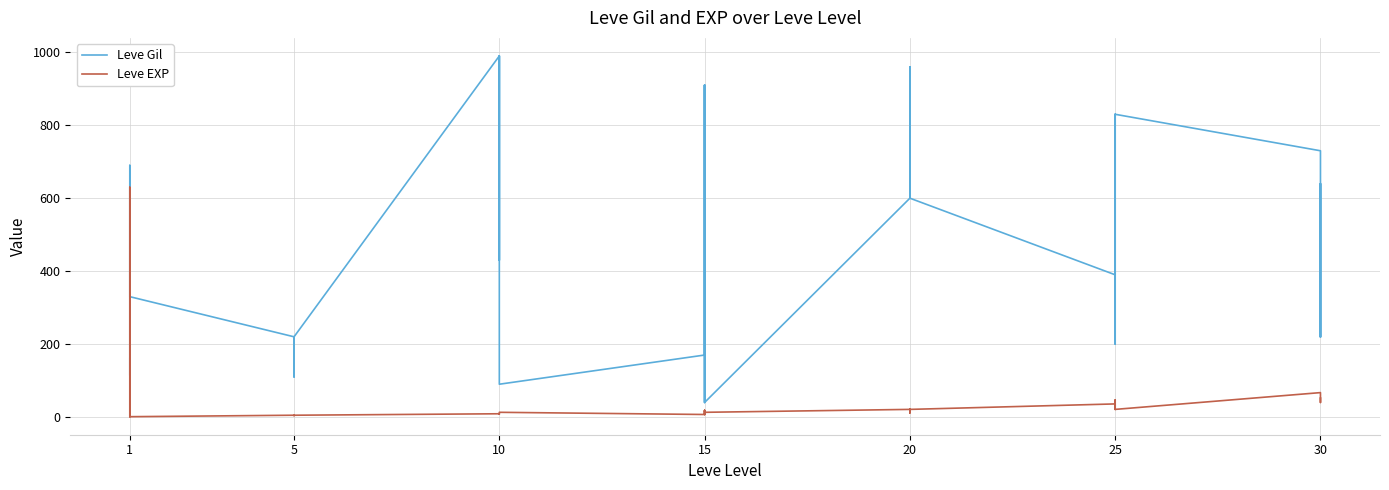

Which series has the largest range (max minus min)?

Leve Gil